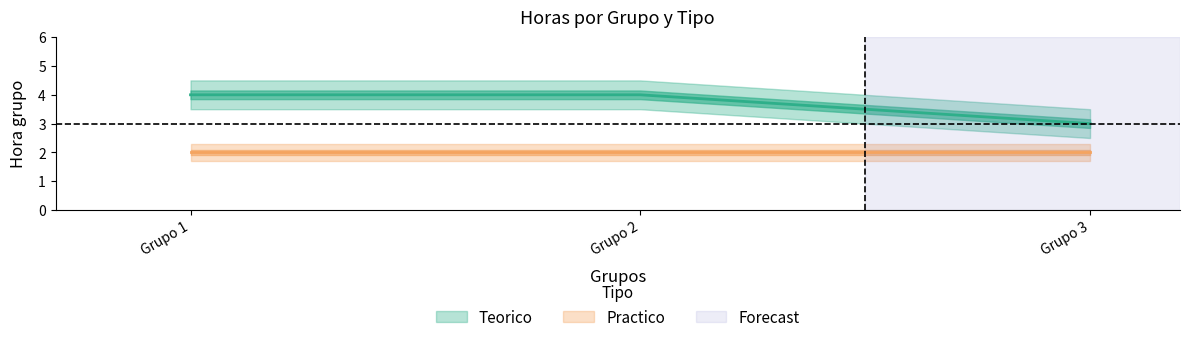

Which series has the widest spread of values?

Teorico